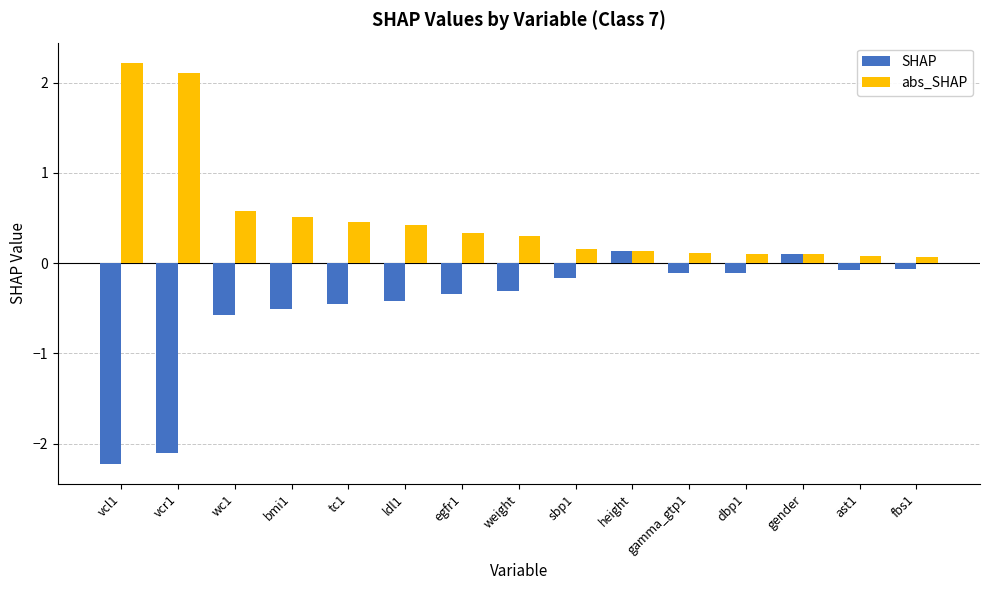

At which label does SHAP first exceed 0?

height